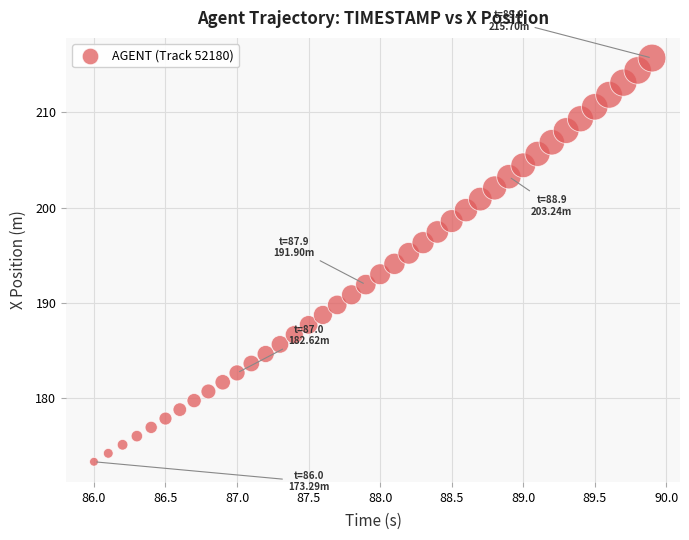

What is the range of X values (max minus min)?

3.9